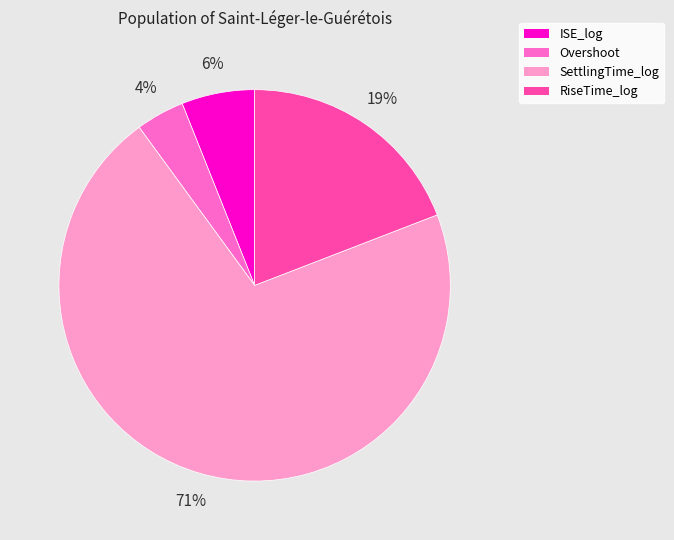

Do RiseTime_log and Overshoot together represent more than half of the pie?

No